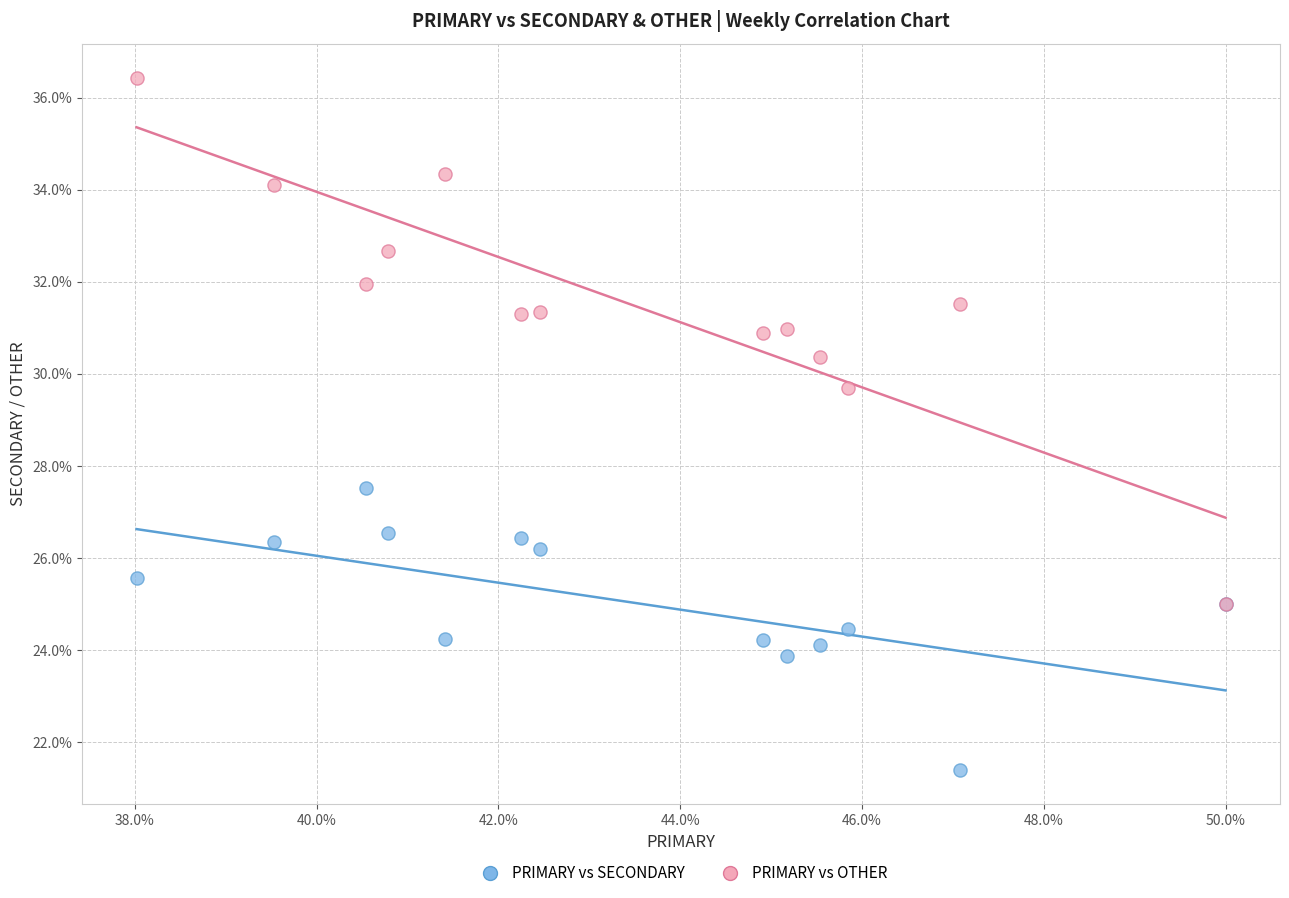

Across all series, what Y value is closest to 28?

27.5